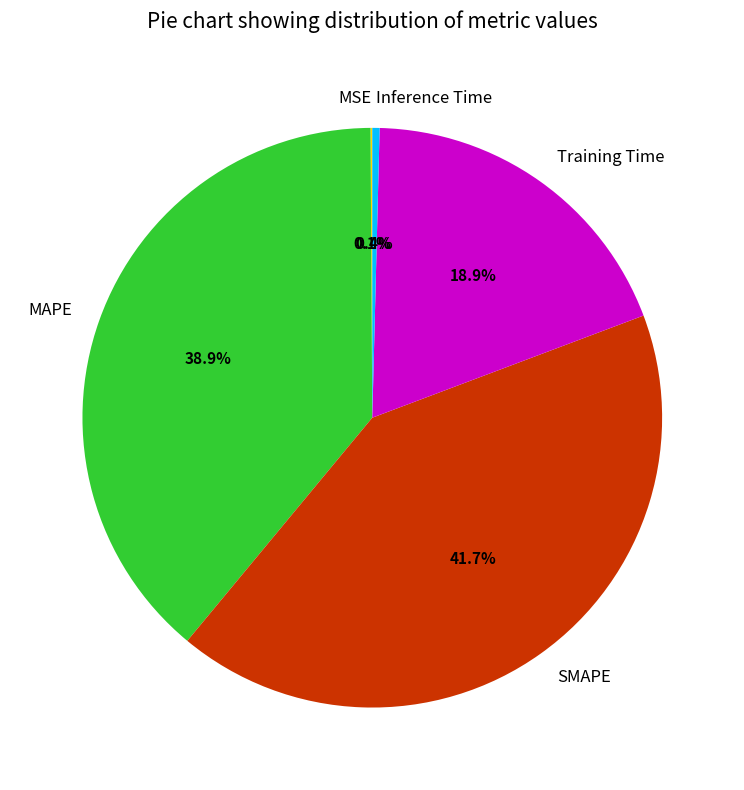

Which slice is the largest?

SMAPE